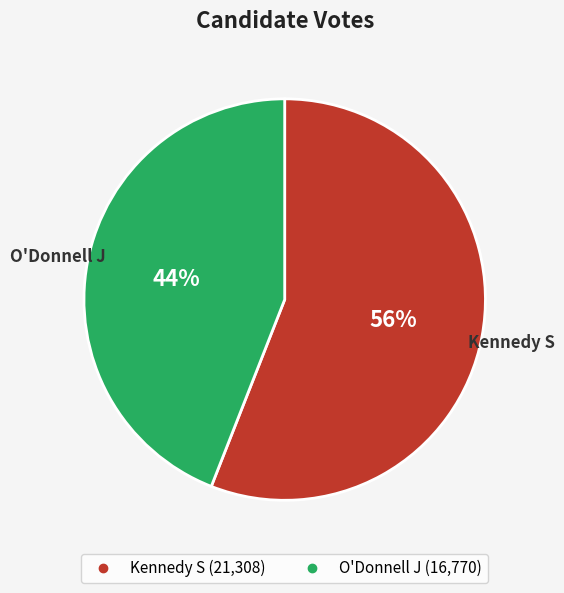

To the nearest percent, what is the difference between the largest and smallest slice percentages?

12%